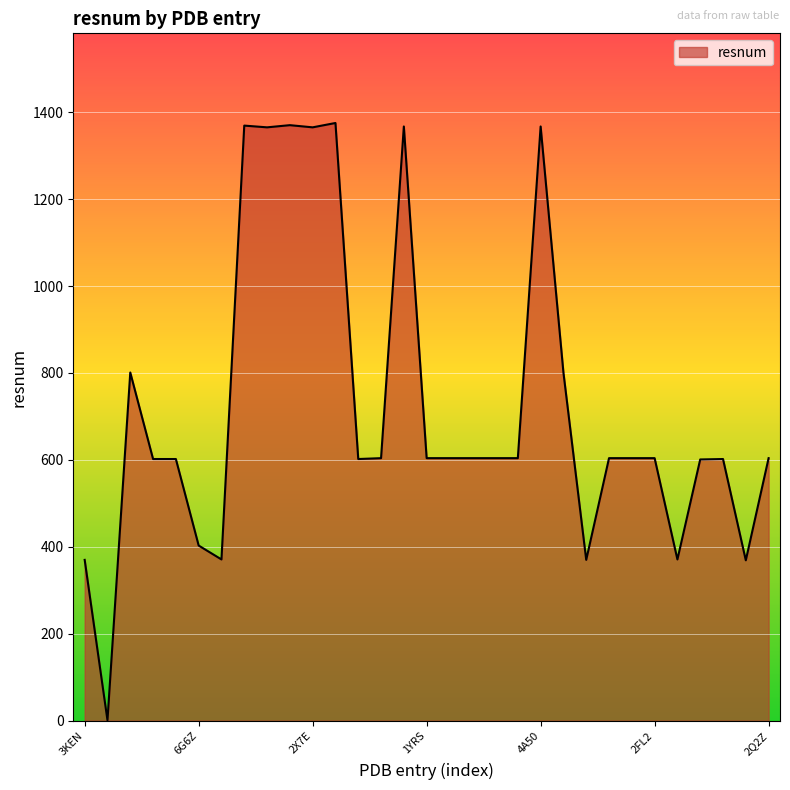

What is the greatest value displayed?

1375